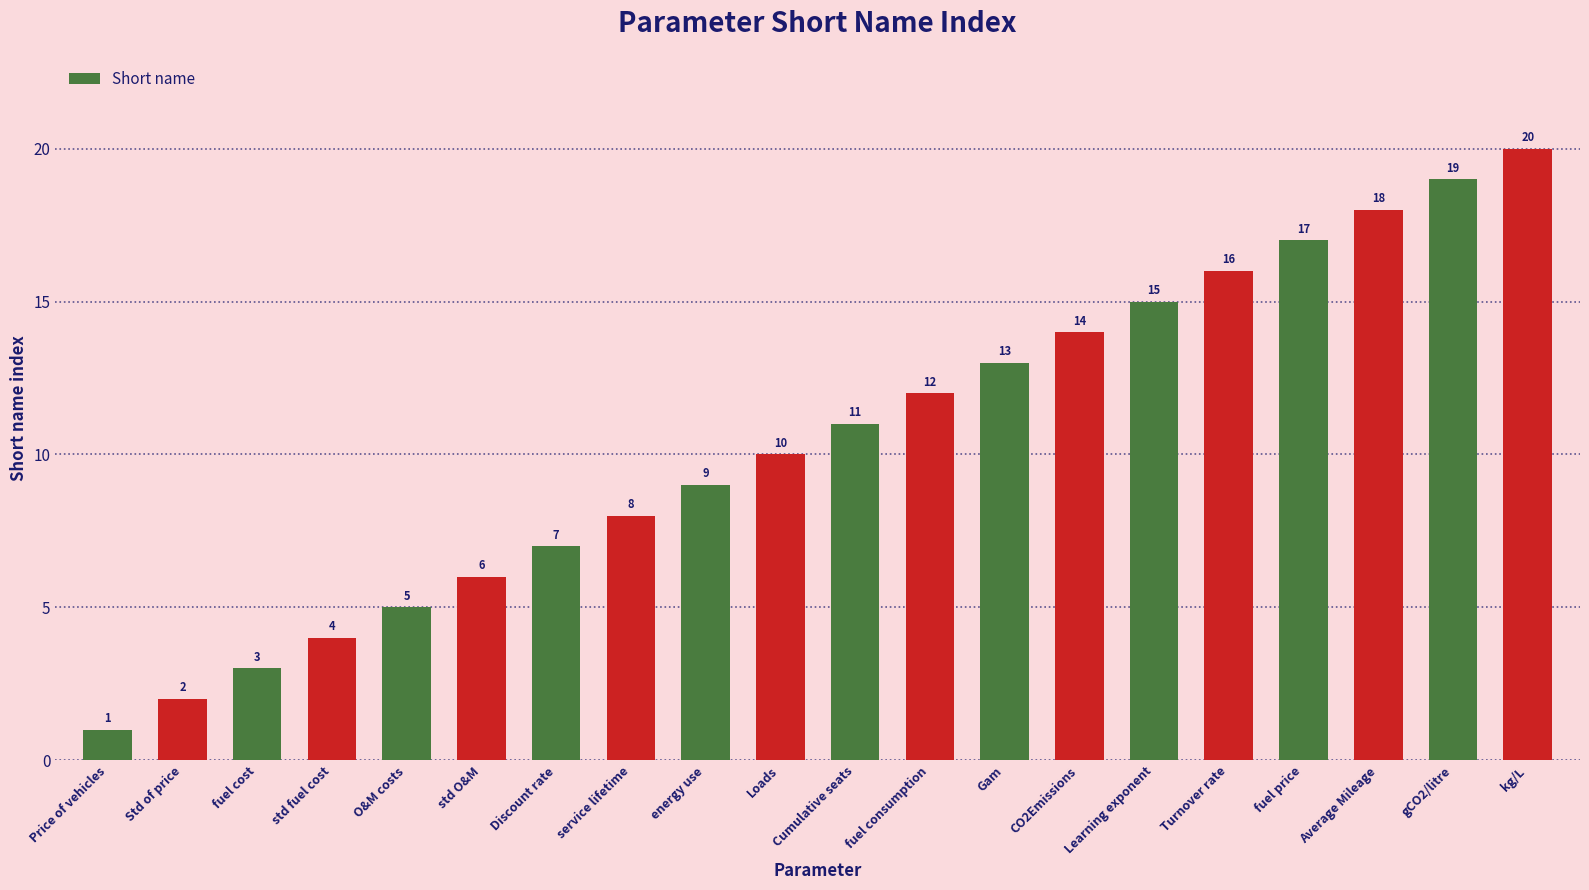

The chart shows a value of 18 at Average Mileage. True or false?

True